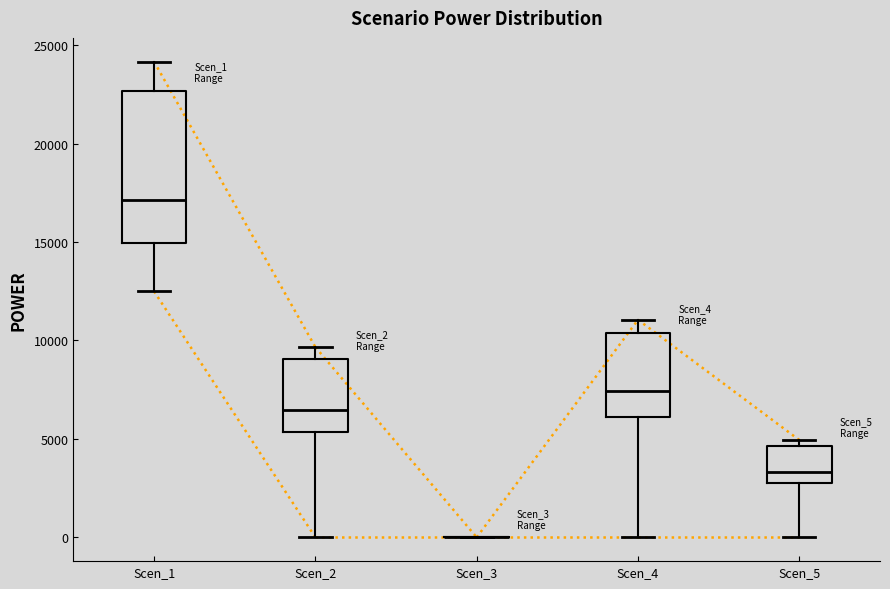

Where is the lower edge of the box for Scen_5 on the y-axis? The values are not printed on the chart, so give them approximately, as read against the axis.

2500